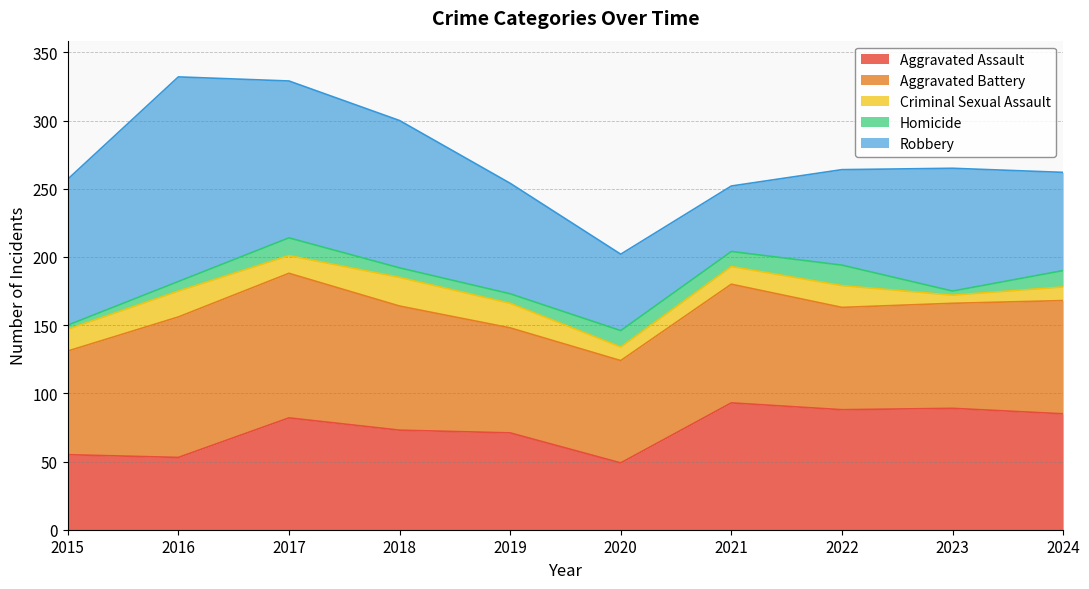

Which series has the largest total across all categories?

Robbery